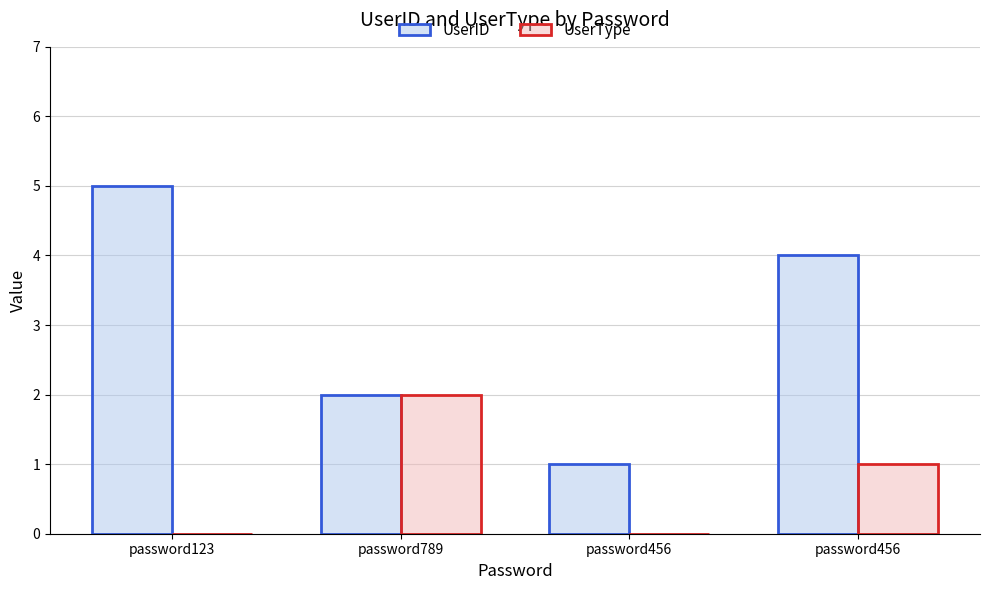

Count the number of categories in the chart.

4